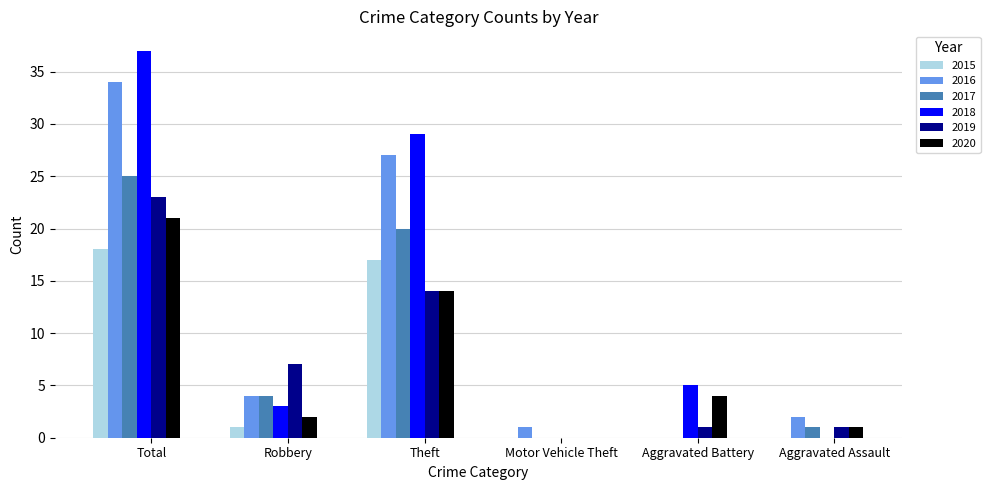

Is it true that 2017 equals -16 at Aggravated Battery?

False